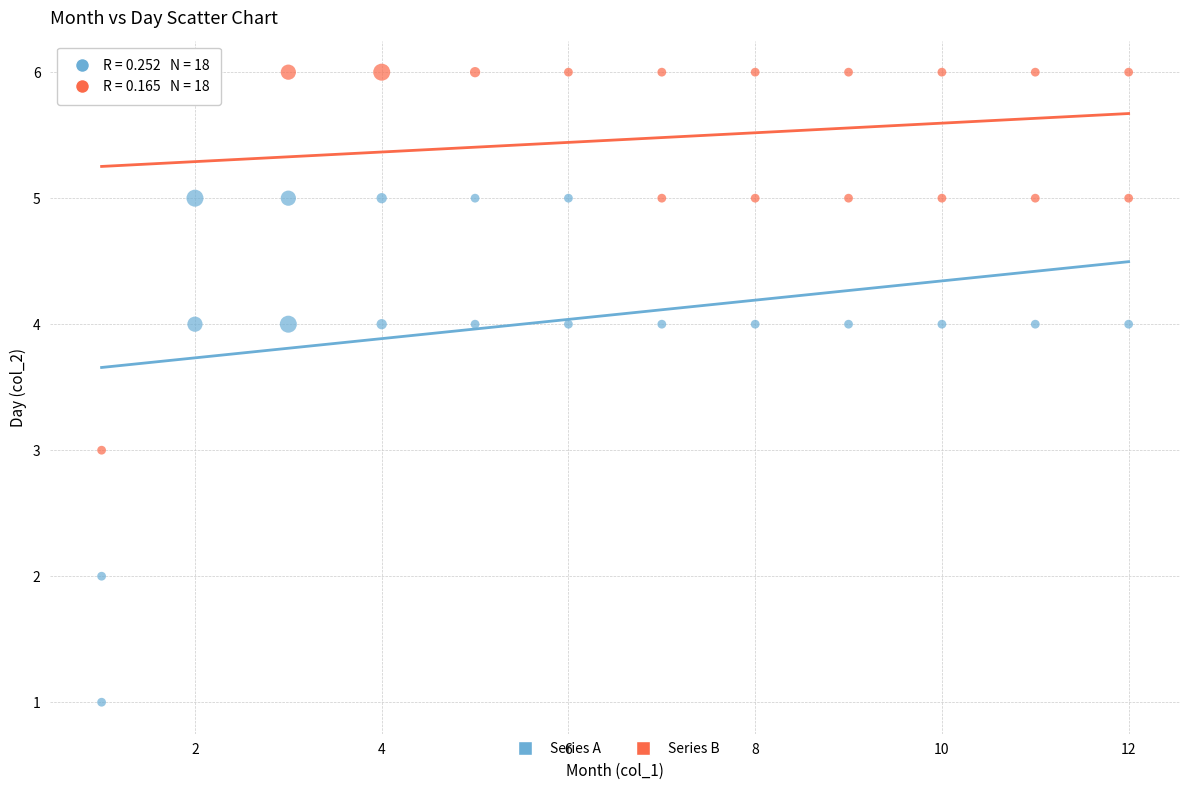

What are all the series names shown in the legend?

Series A, Series B